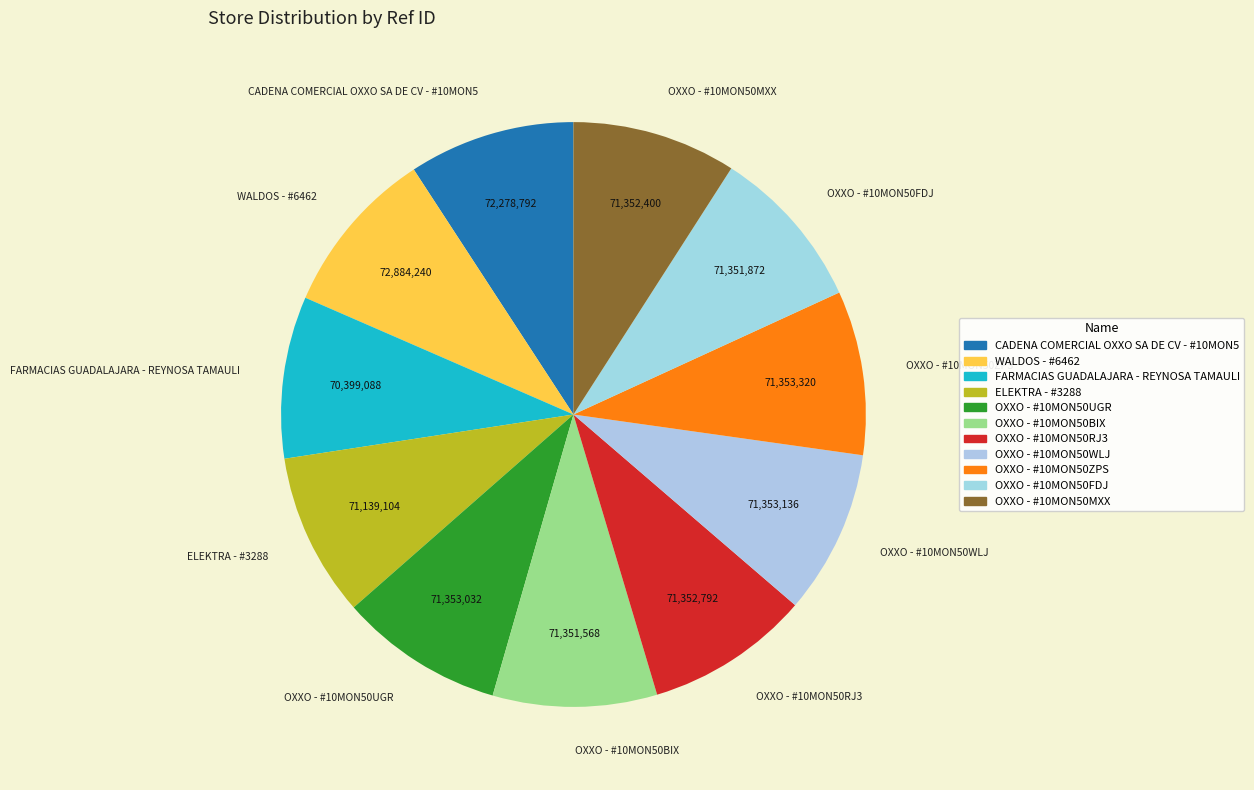

The CADENA COMERCIAL OXXO SA DE CV - #10MON5 slice represents 9% of the pie. True or false?

True